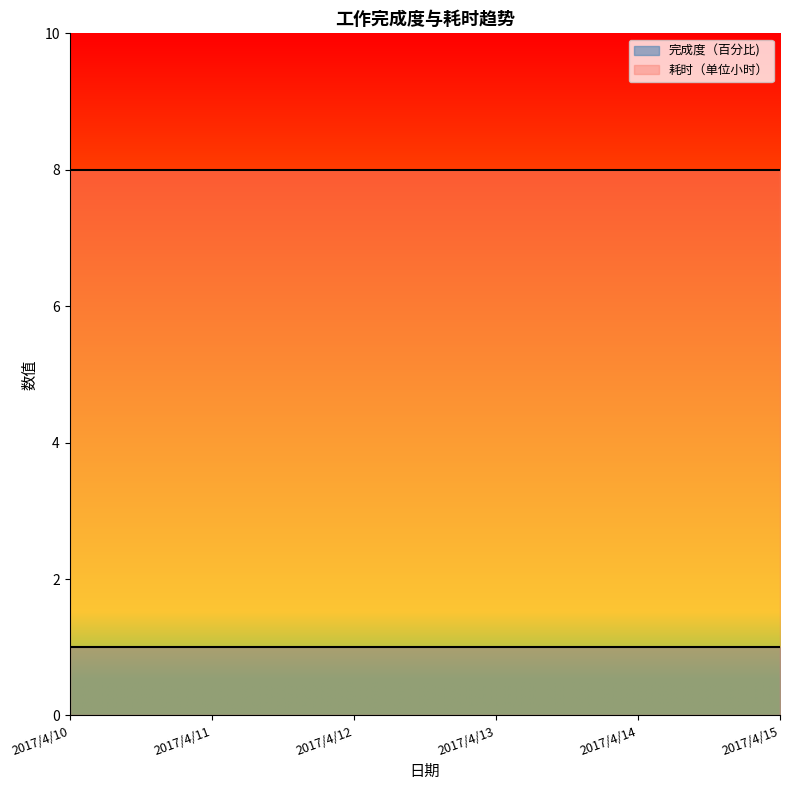

The 完成度（百分比) series shows 2 at 2017/4/11. True or false?

False